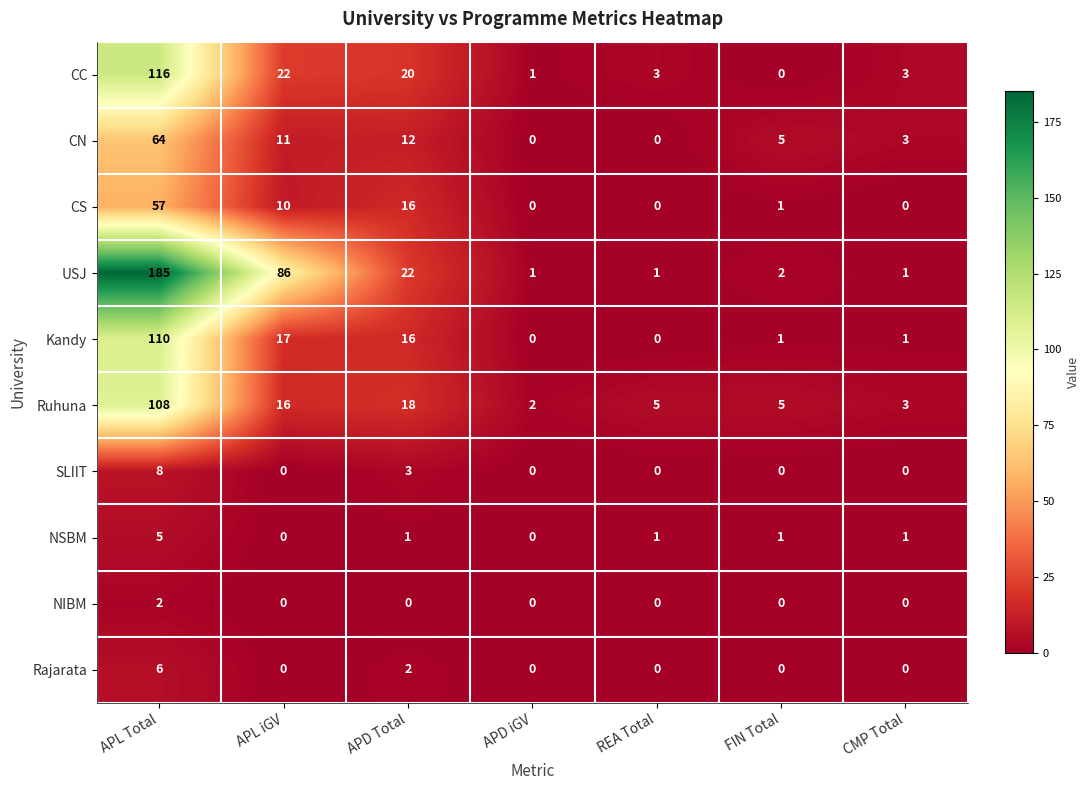

How many NIBM values are between 0 and 1?

6